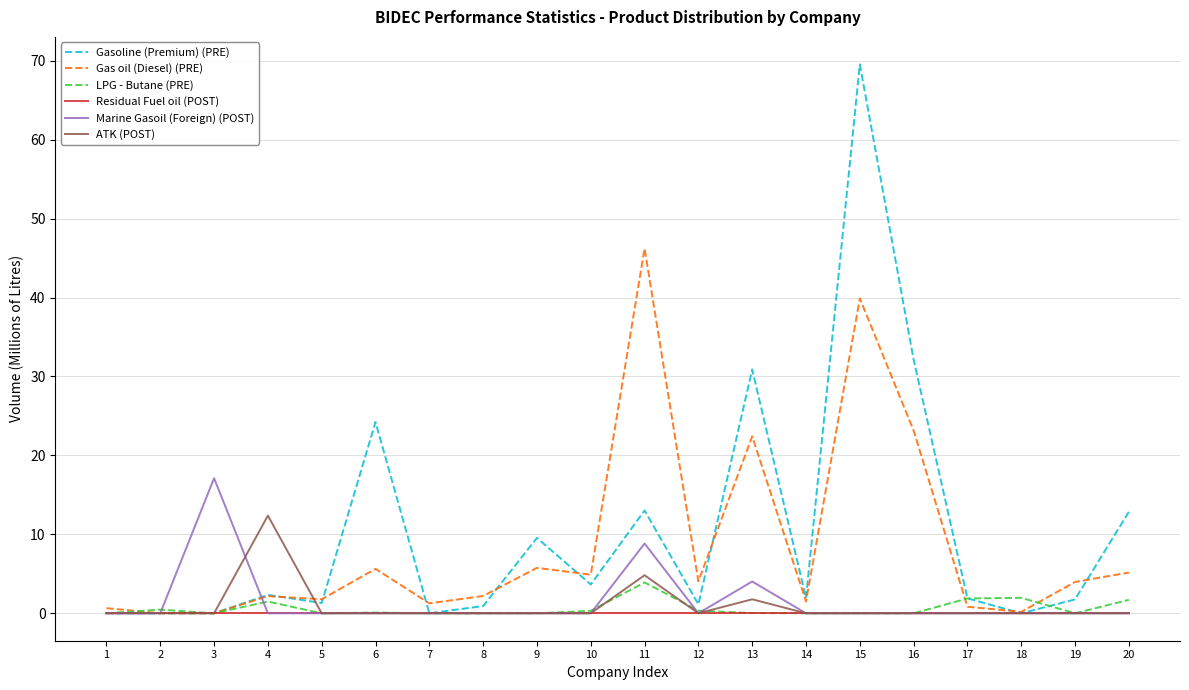

Is the value of Gasoline (Premium) (PRE) at 19 greater than the value of ATK (POST) at 2?

Yes